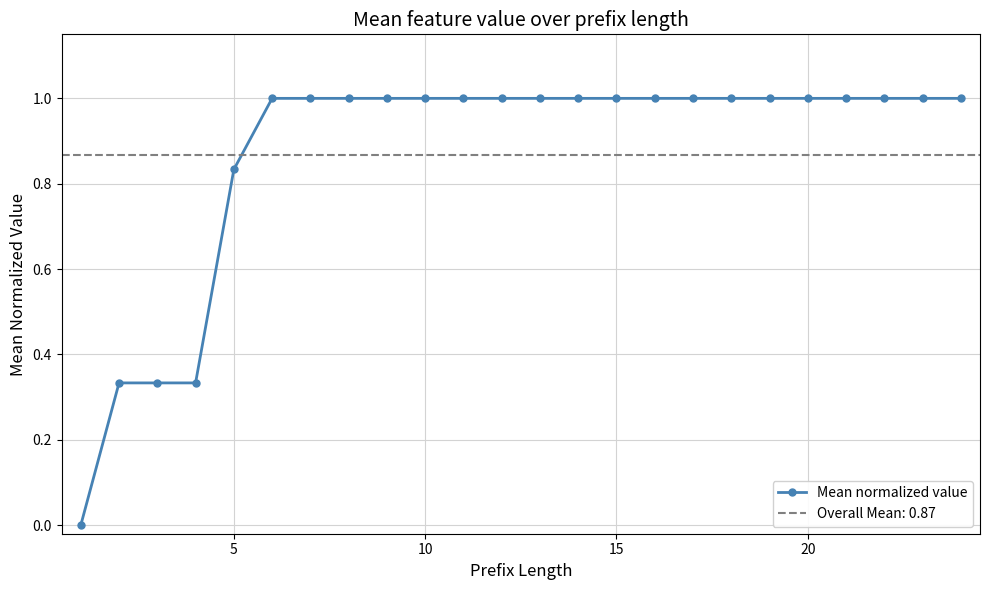

True or false: Mean normalized value has a value of 1.0 at 10.

True